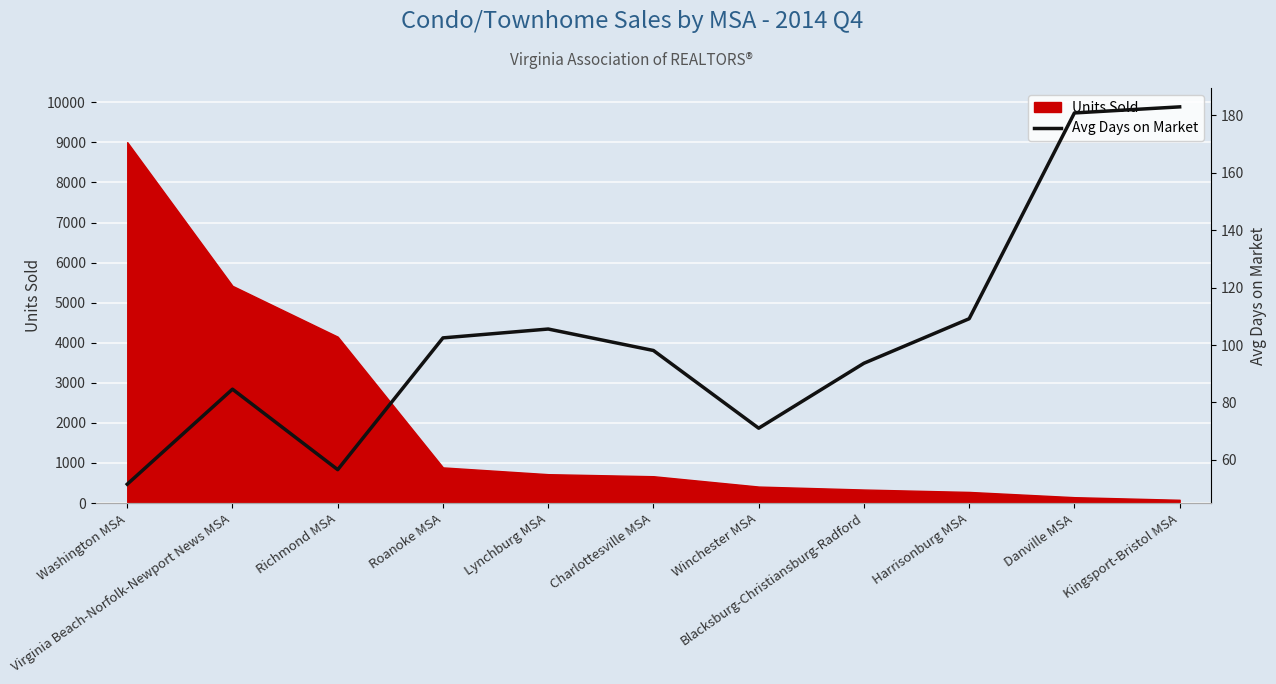

What position from the left is Winchester MSA?

7